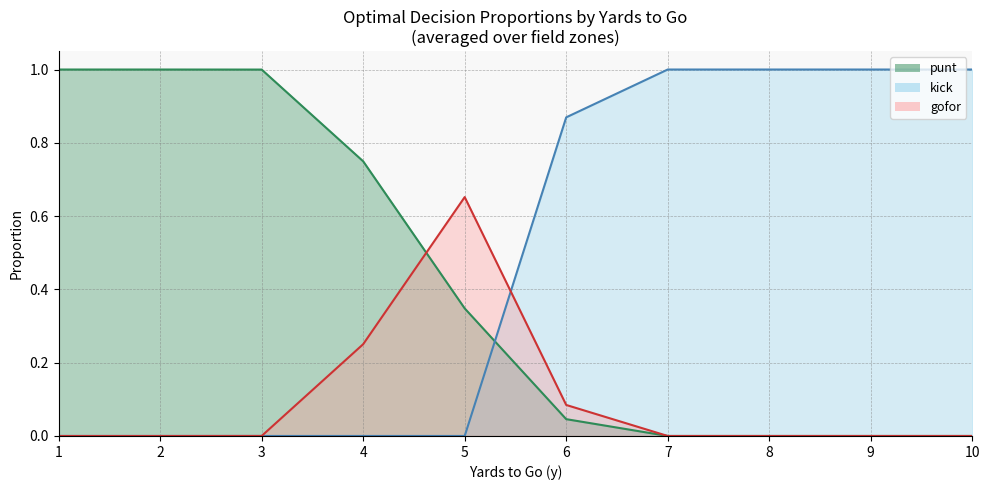

At which label does kick reach its minimum?

1